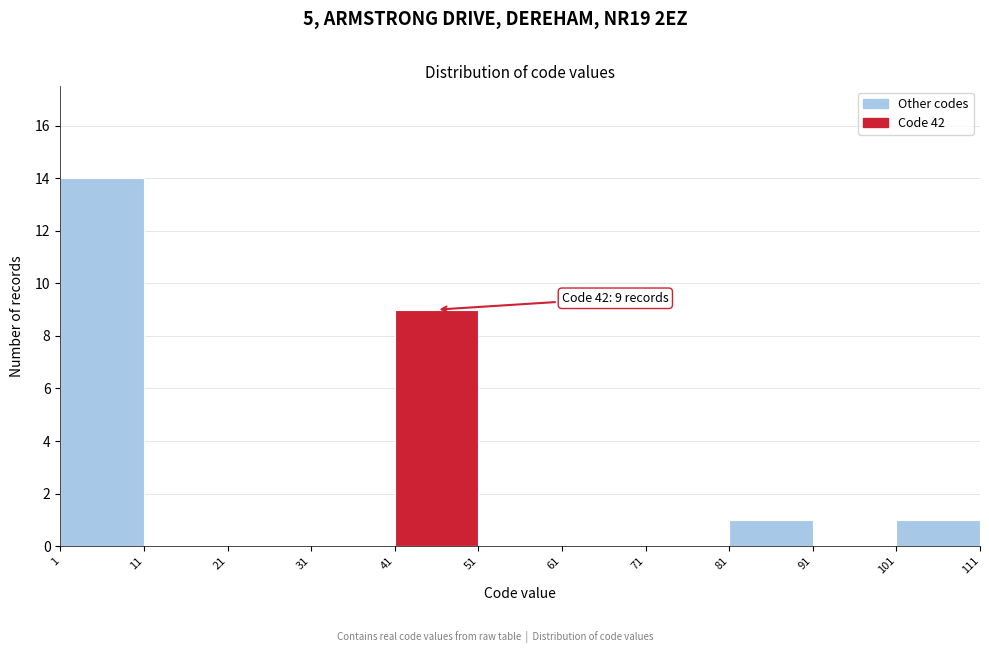

Which range on the x-axis has the tallest bar?

1 to 11